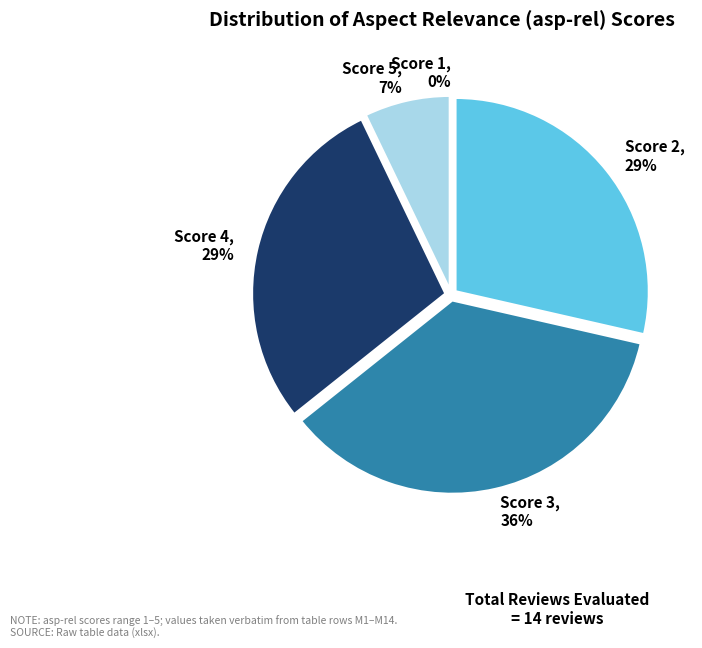

Is there any slice that represents more than half of the pie?

No